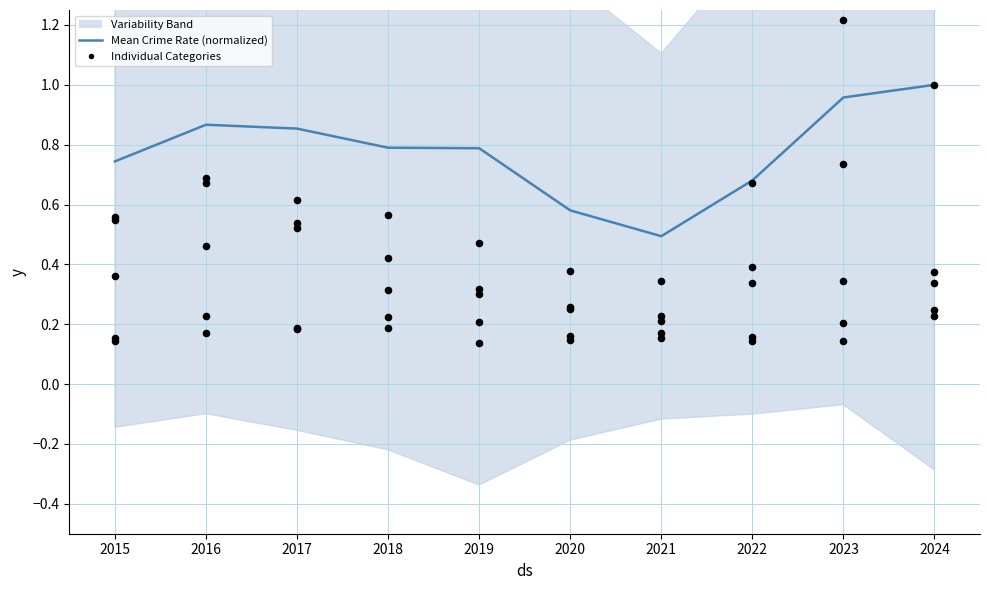

At which category is the sum across all series the highest?

2024